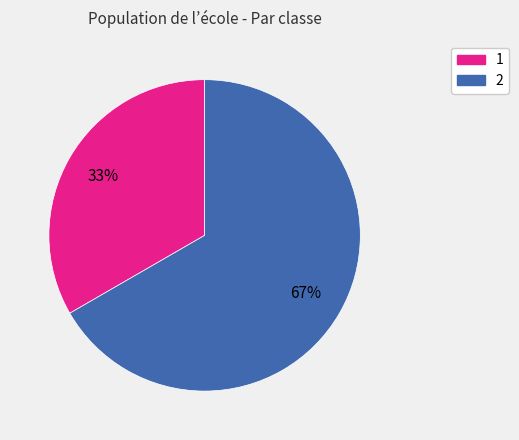

Rank the categories by value from lowest to highest.

1, 2